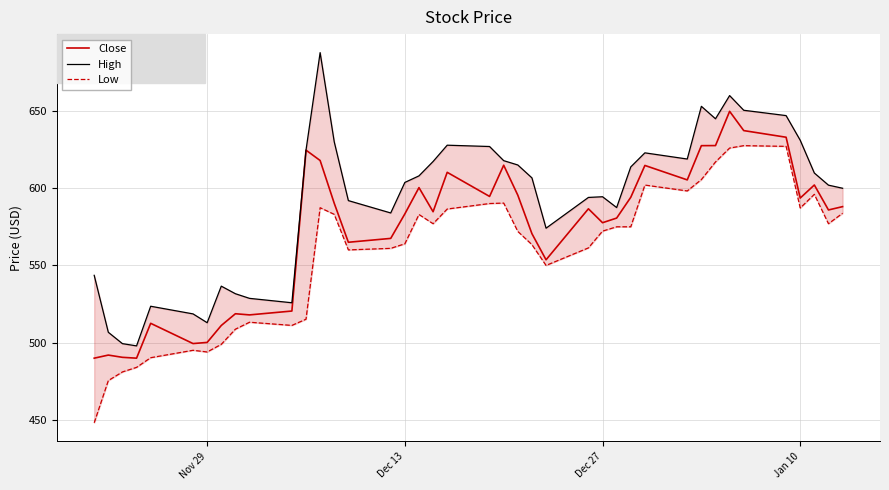

The Close series shows 593.6 at Jan 10. True or false?

True